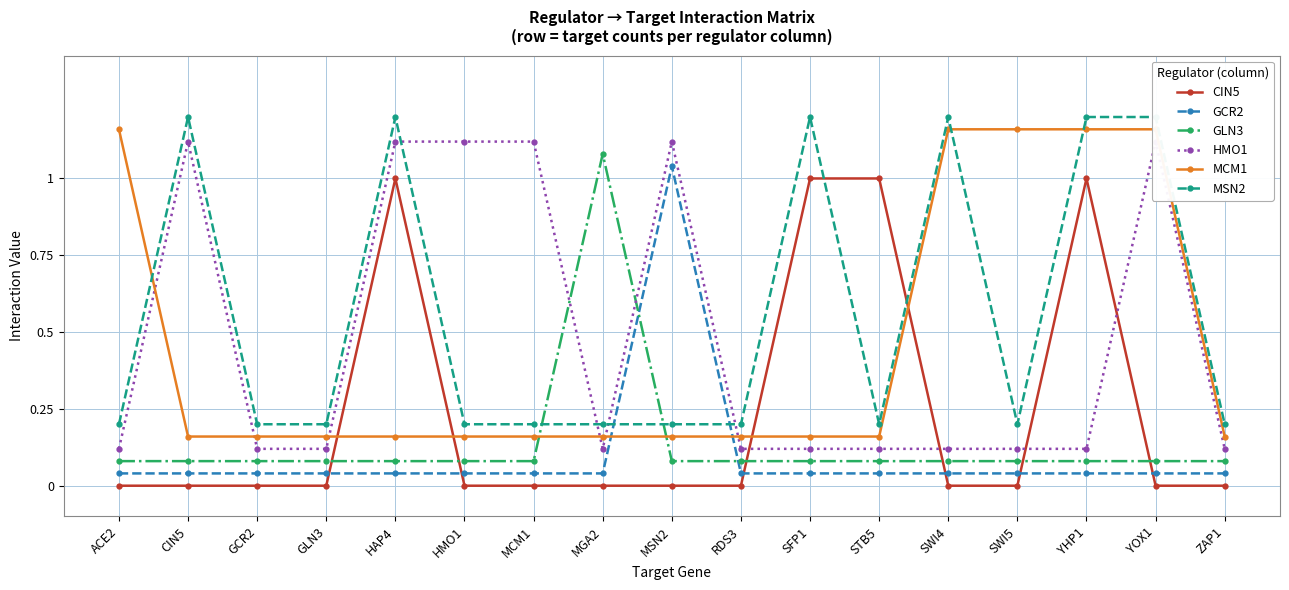

Which series ends up on top after the final intersection of CIN5 and GCR2?

GCR2